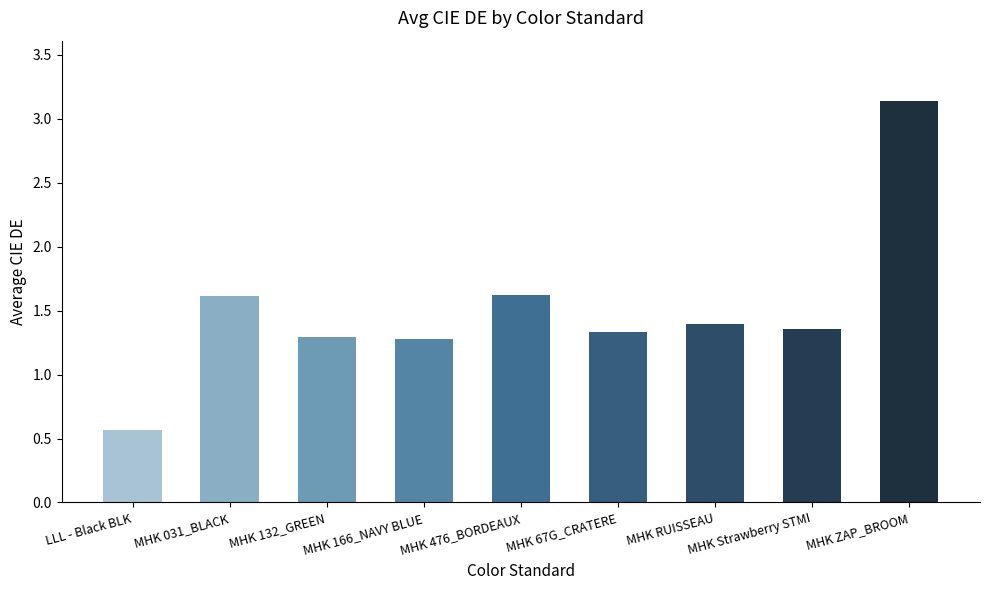

The value at MHK 132_GREEN is 1.3. True or false?

True